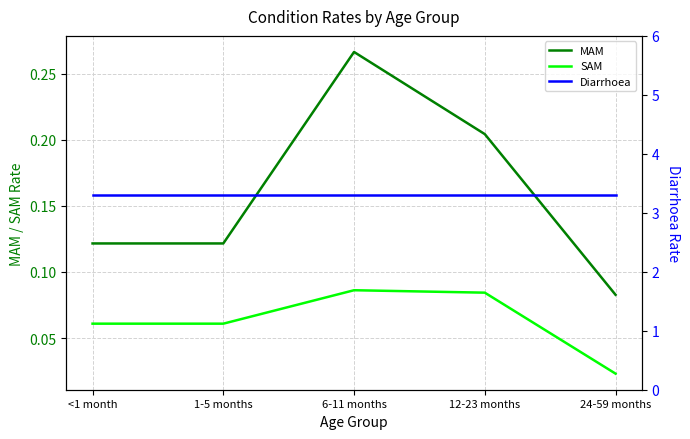

Reading left to right, list all the values displayed in this chart.

MAM: <1 month=0.1	1-5 months=0.1	6-11 months=0.3	12-23 months=0.2	24-59 months=0.1
SAM: <1 month=0.1	1-5 months=0.1	6-11 months=0.1	12-23 months=0.1	24-59 months=0.0
Diarrhoea: <1 month=3.3	1-5 months=3.3	6-11 months=3.3	12-23 months=3.3	24-59 months=3.3